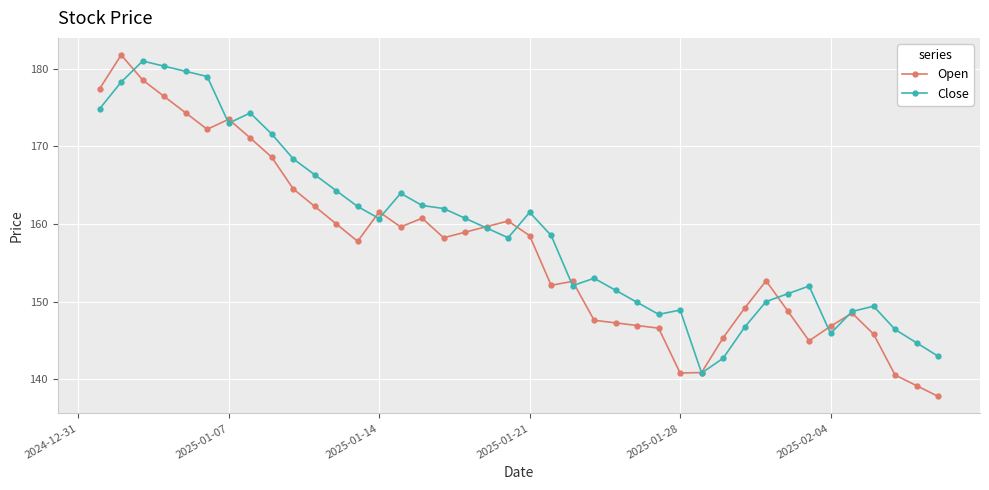

How many times do Close and Open cross each other?

13